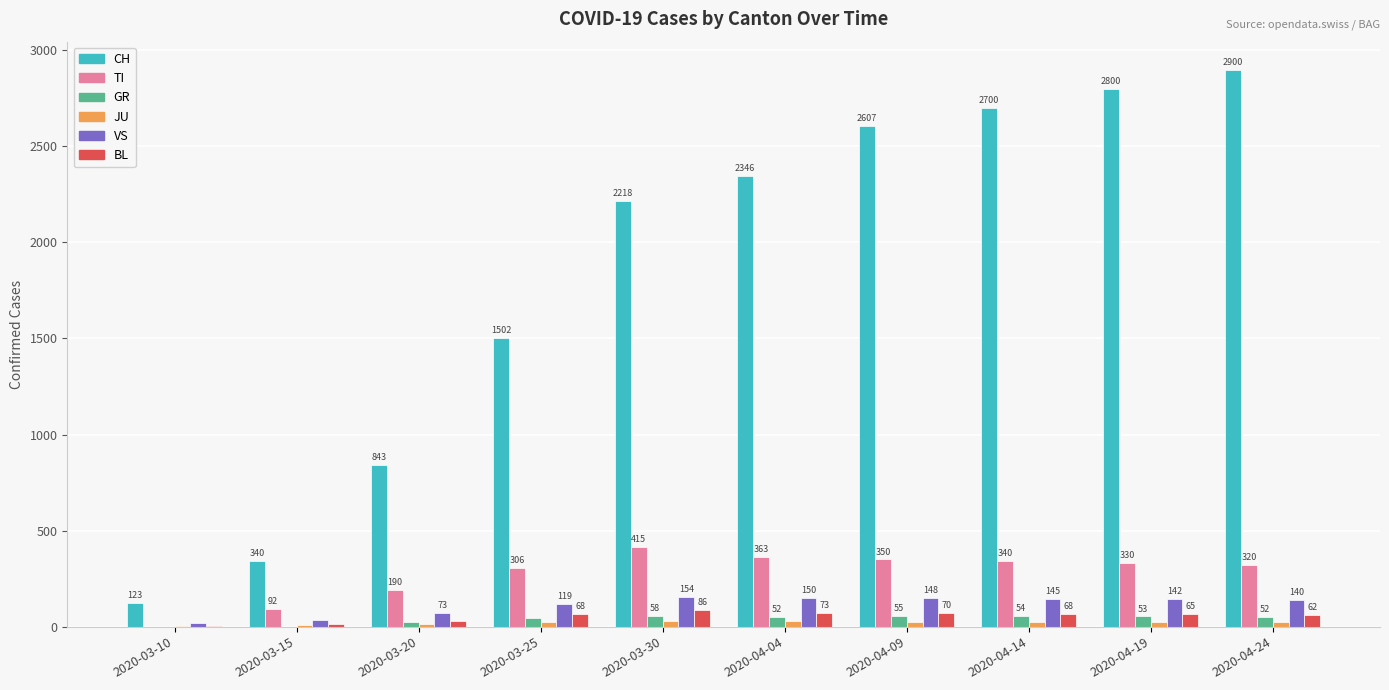

What value does the BL series have at 2020-03-25, to the nearest 5?

70